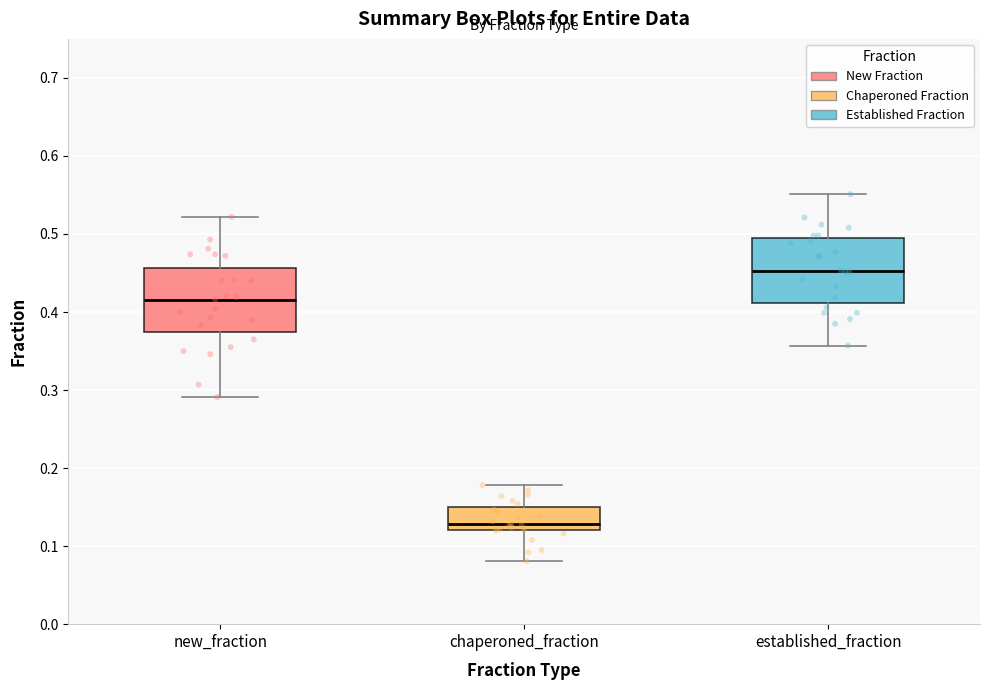

Reading left to right, transcribe this box plot: for each box, give where its median line is, the range the box spans, and where its two whiskers end, as read against the y-axis. The values are not printed on the chart, so give them approximately, as read against the axis.

new_fraction: median 0.42, box 0.37 to 0.46, whiskers 0.29 to 0.52
chaperoned_fraction: median 0.13, box 0.12 to 0.15, whiskers 0.08 to 0.18
established_fraction: median 0.45, box 0.41 to 0.49, whiskers 0.36 to 0.55